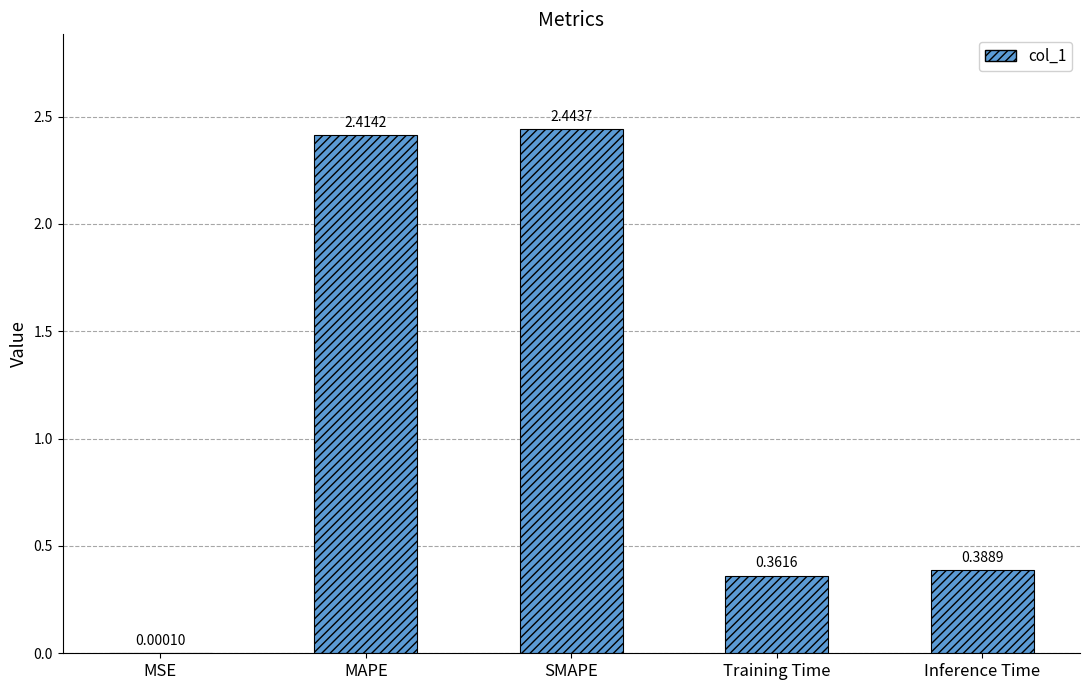

What is the change in value from MAPE to Training Time?

-2.1